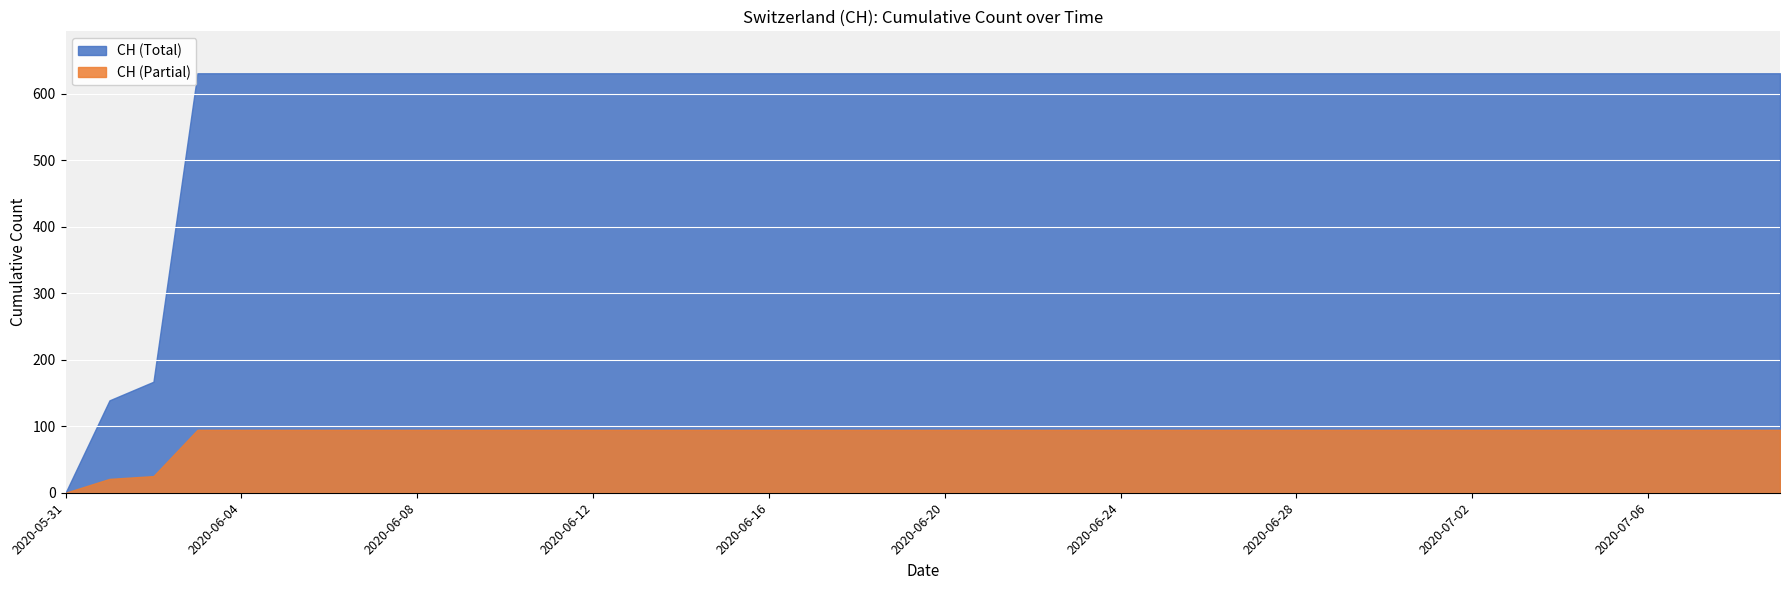

Read the value at 2020-07-05, to the nearest 10.

630